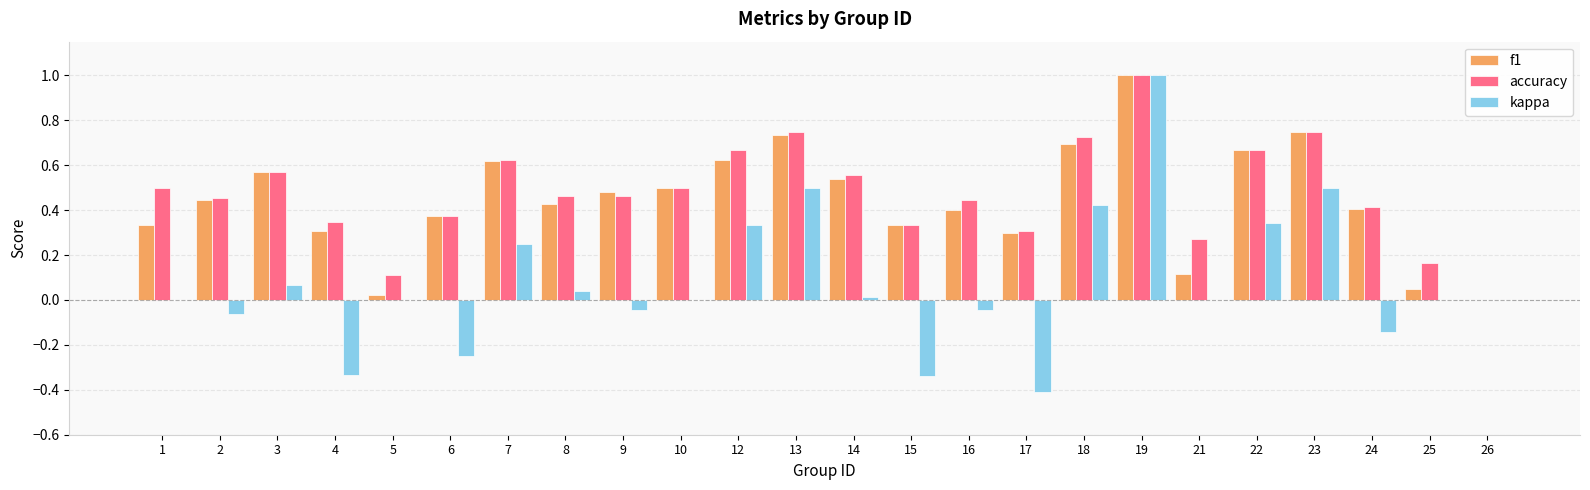

At which category is the sum across all series the highest?

19